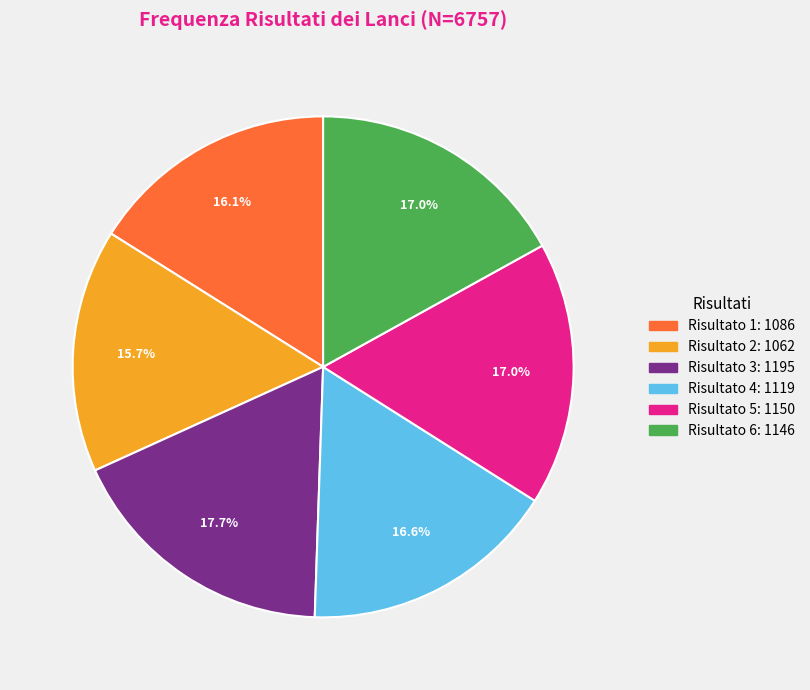

Is there any slice that represents more than half of the pie?

No